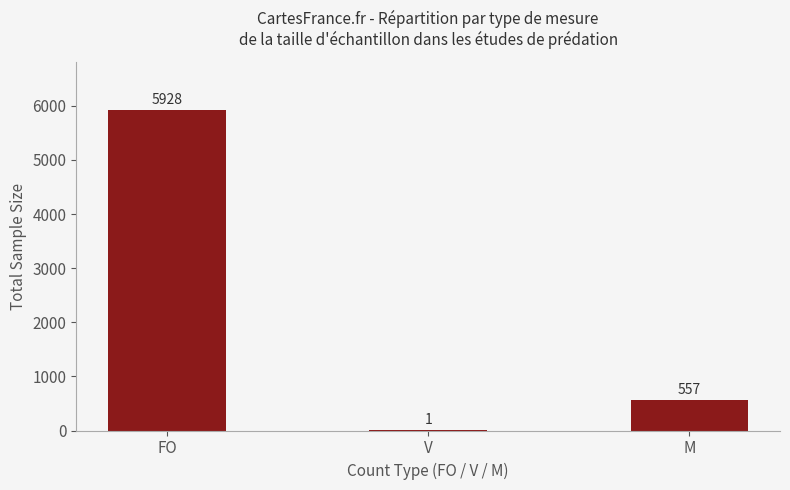

What is the sum of all values?

6486